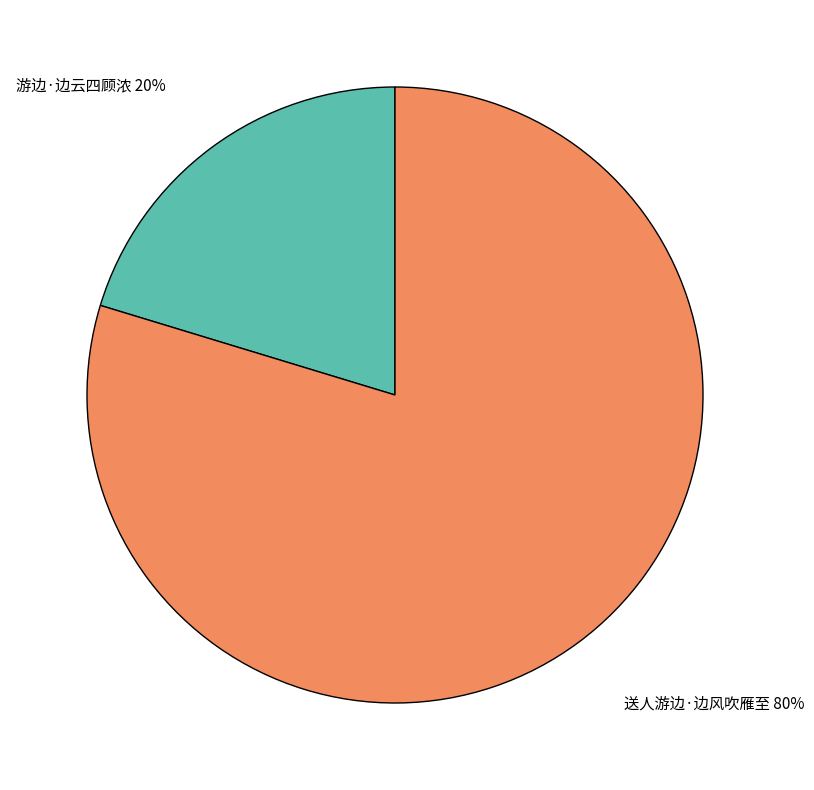

To the nearest percent, what portion does 送人游边·边风吹雁至 represent?

80%